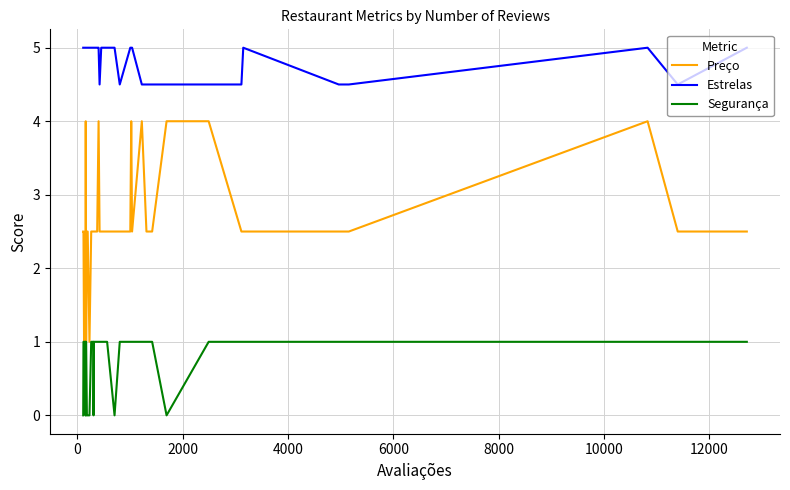

What is the lowest value of the Preço series?

1.0